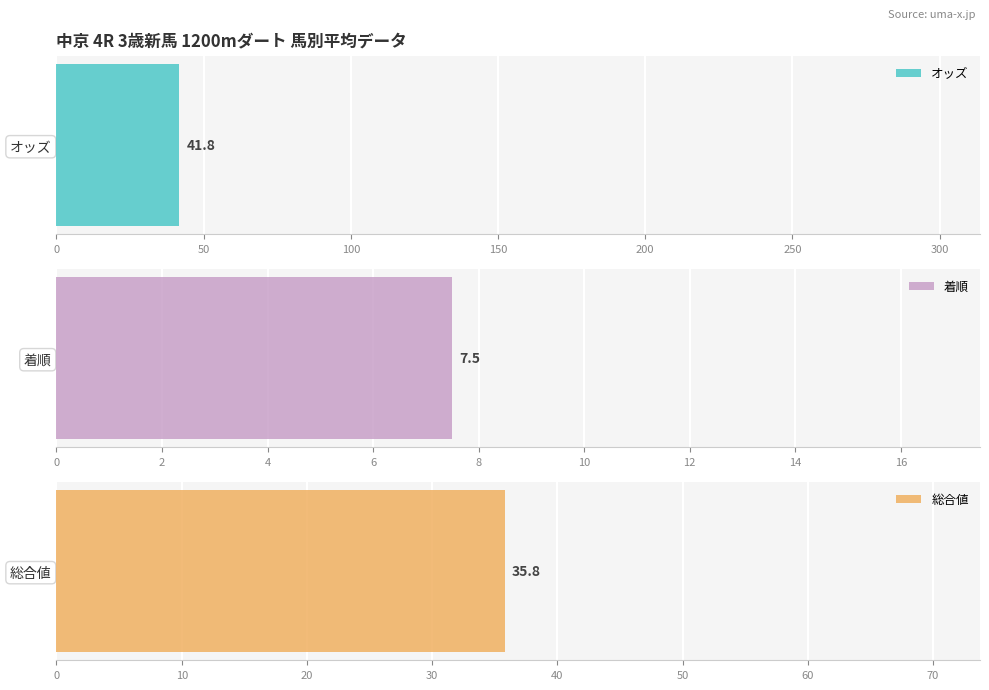

Rank the series by their average value, from lowest to highest.

着順, 総合値, オッズ